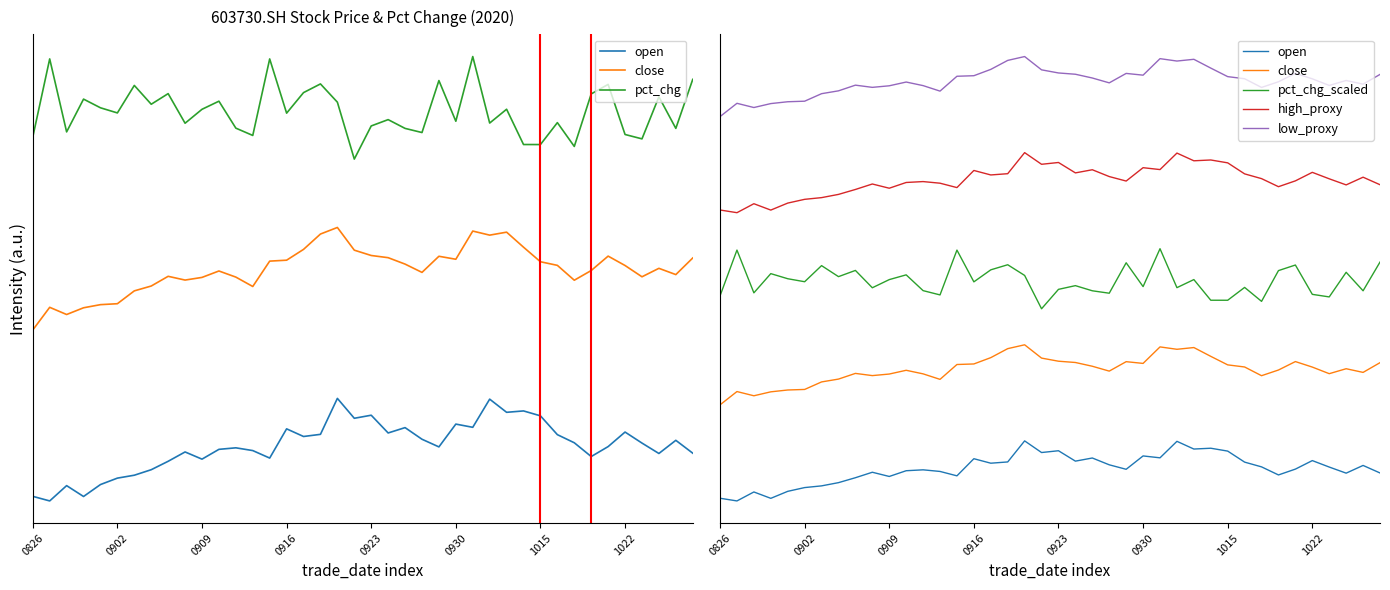

What is the sum of the pct_chg_scaled values at 29 and 0826?

16.9